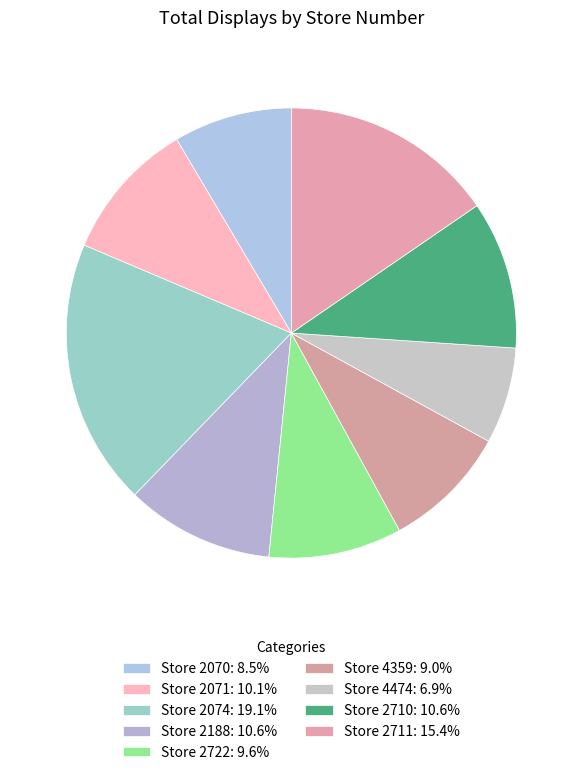

How many slices are in this pie chart?

9